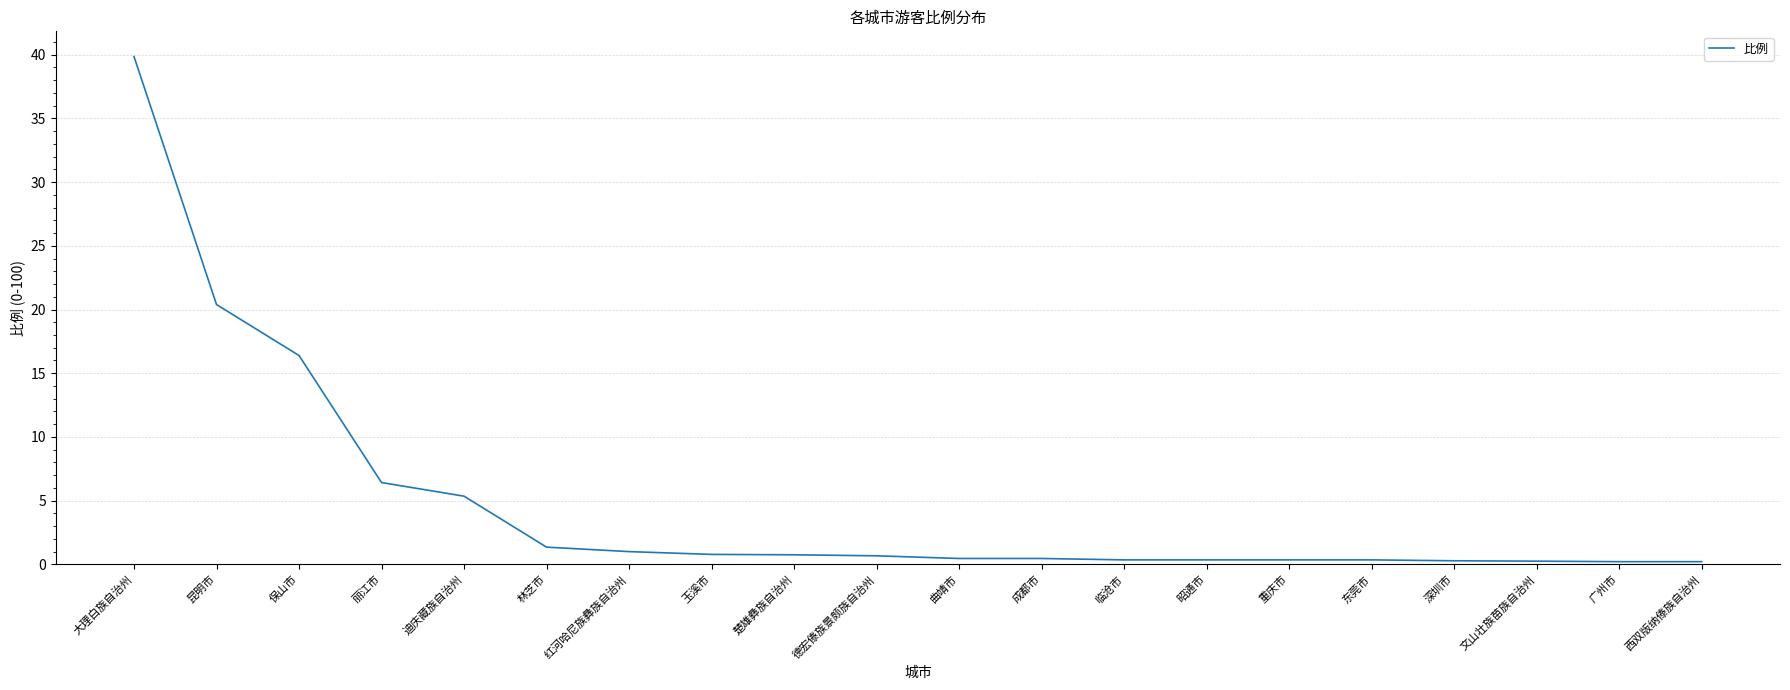

What is the maximum value shown in the chart?

39.9